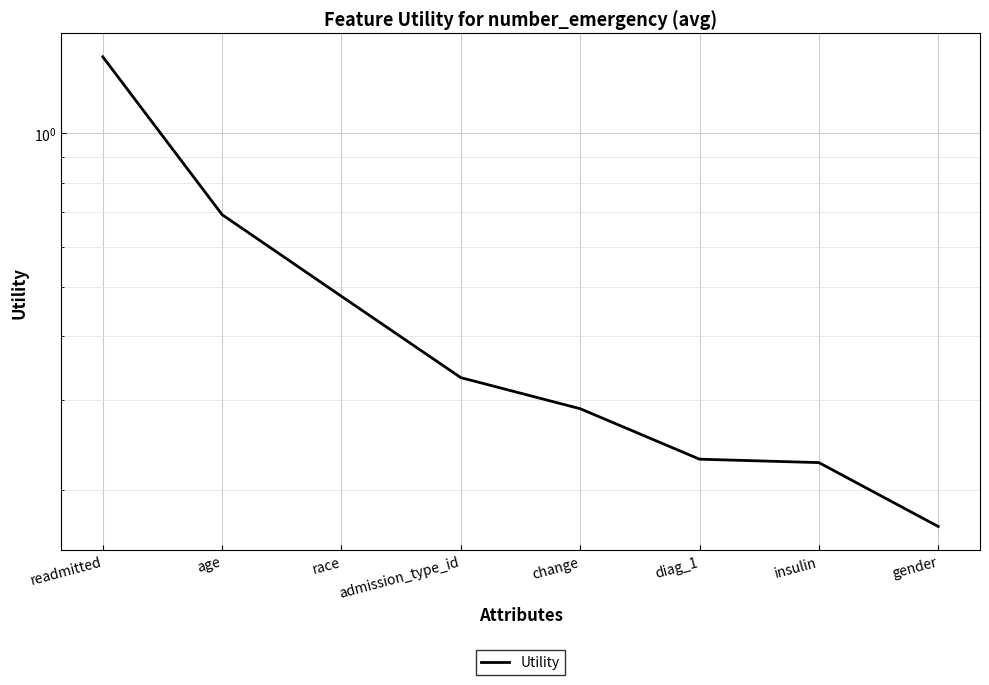

What is the label of the 7th point from the left?

insulin